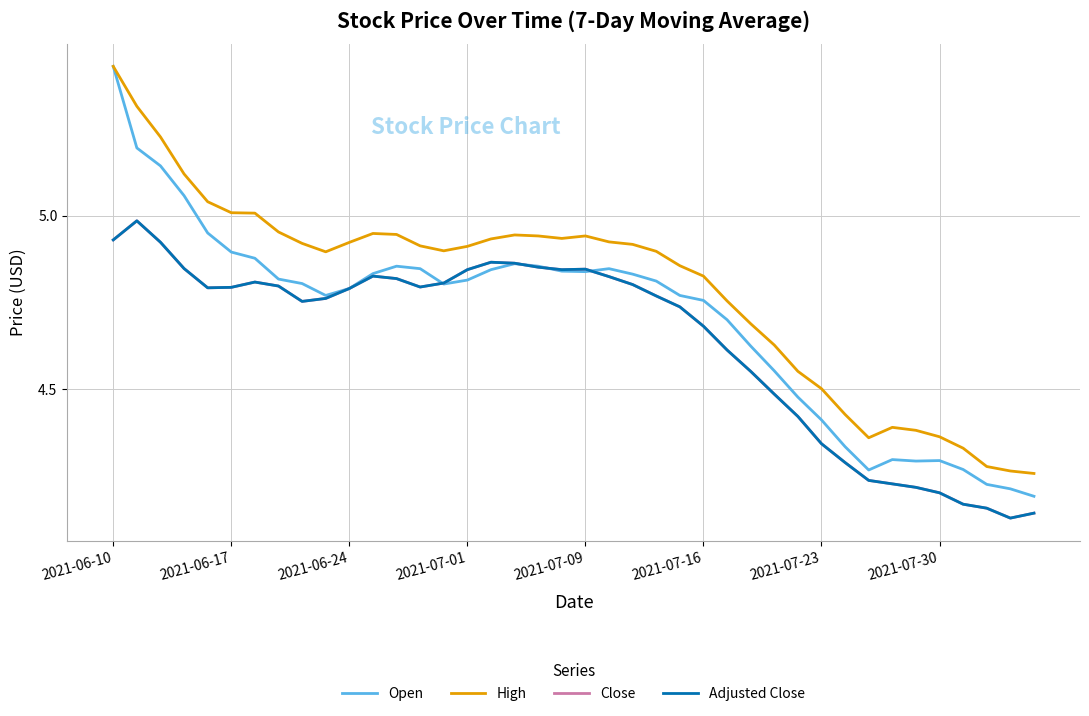

Does the chart have visible grid lines?

Yes